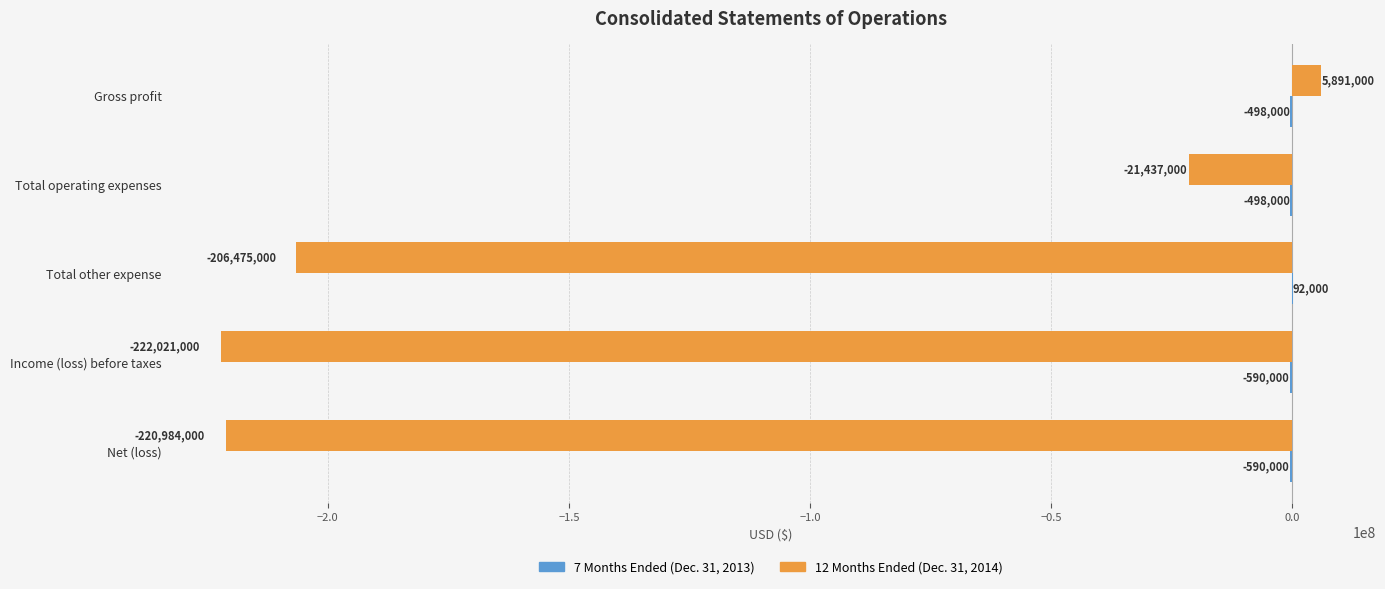

At which category is the sum across all series the highest?

Gross profit